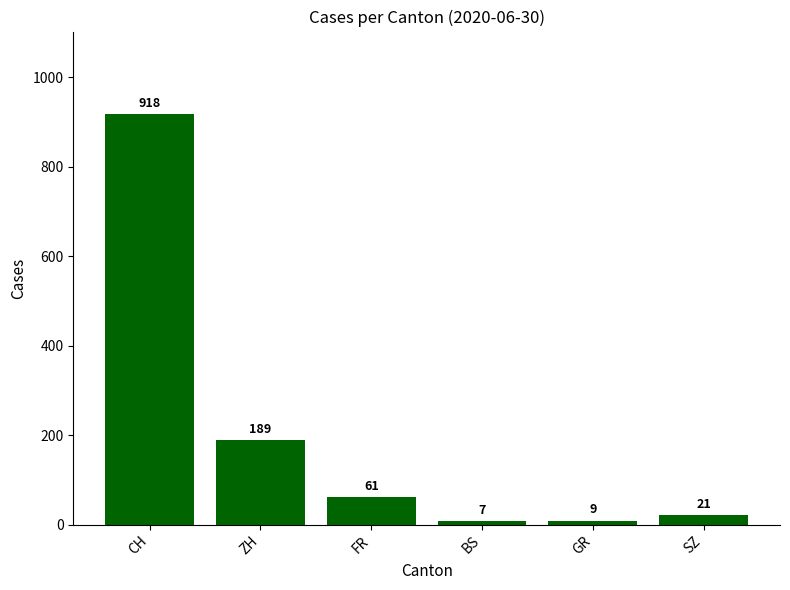

Which label corresponds to the largest value in the chart?

CH